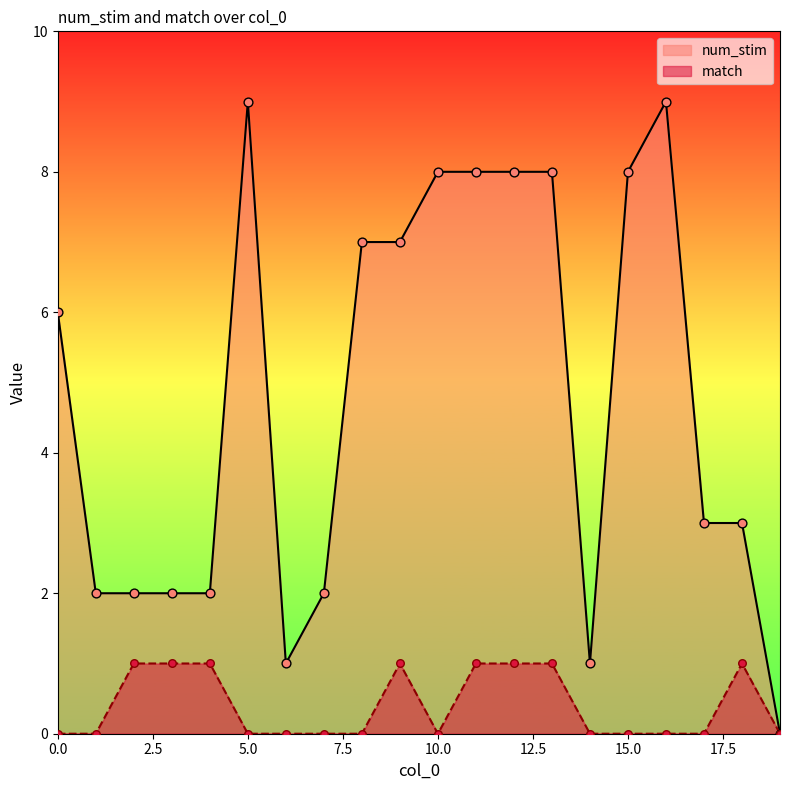

Is the value of num_stim at 9 greater than the value of match at 8?

Yes